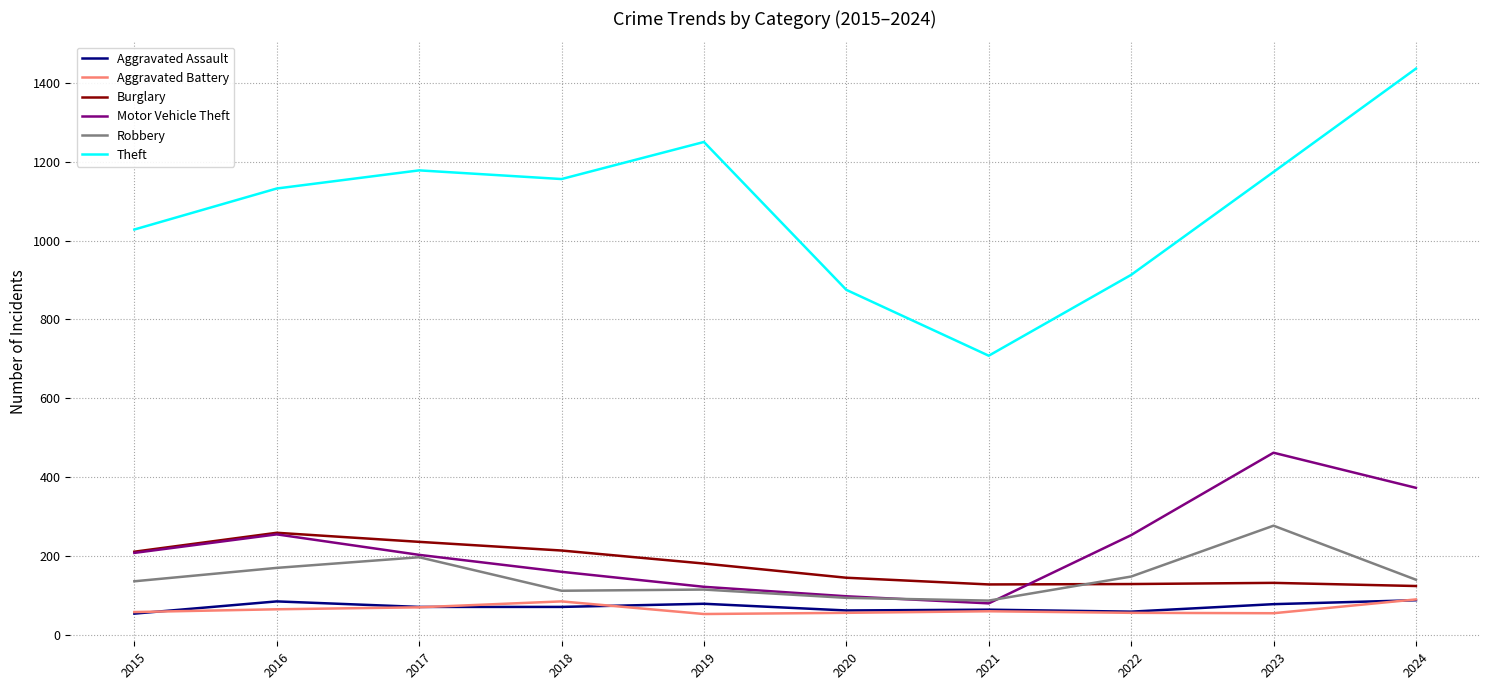

True or false: Burglary has a value of 192 at 2020.

False